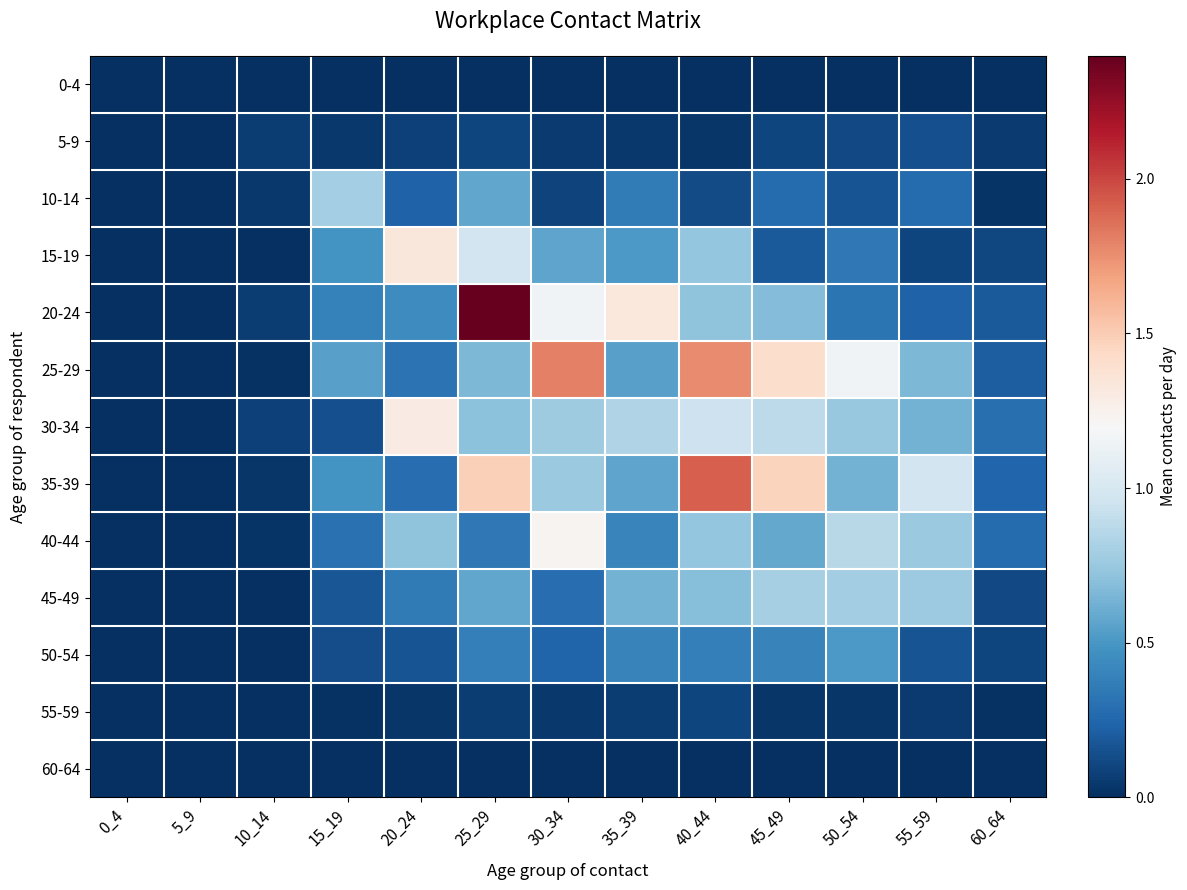

What is the maximum value shown in the chart?

2.4